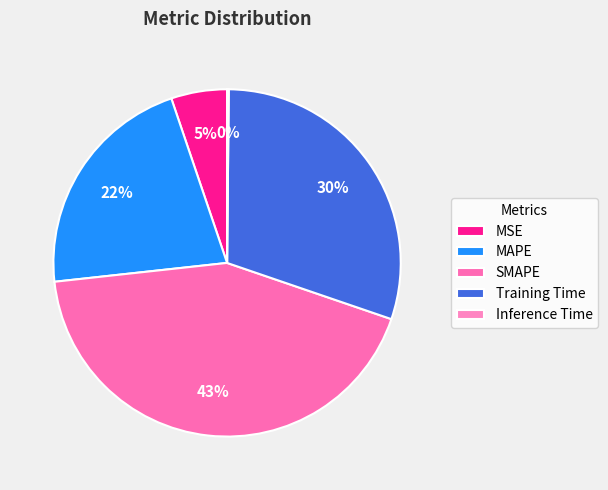

Which has a higher value, SMAPE or Inference Time?

SMAPE